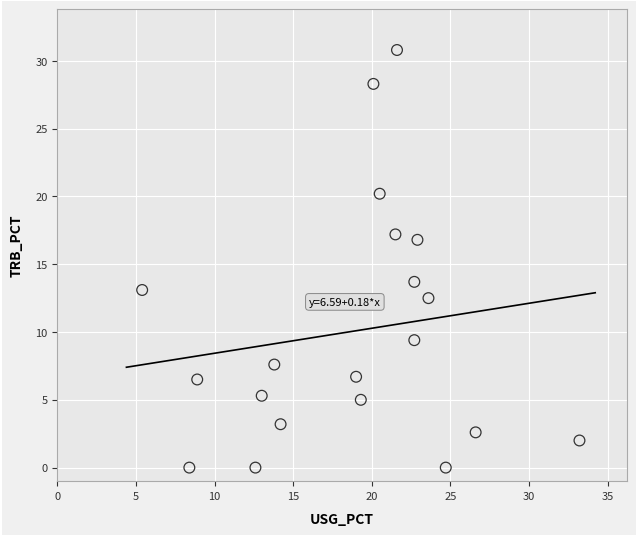

What Y value in the scatter plot is closest to 15?

13.7